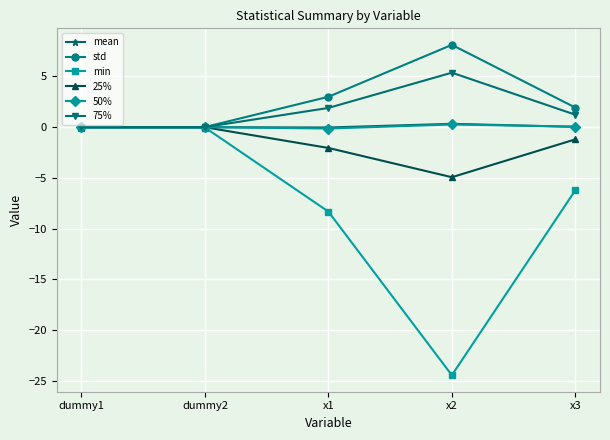

Which series has the largest range (max minus min)?

min